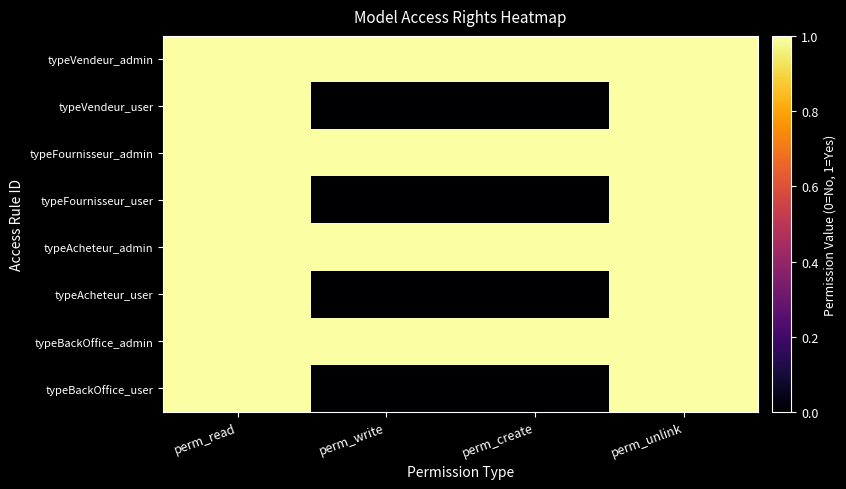

Between perm_unlink and perm_write, which is larger?

perm_unlink